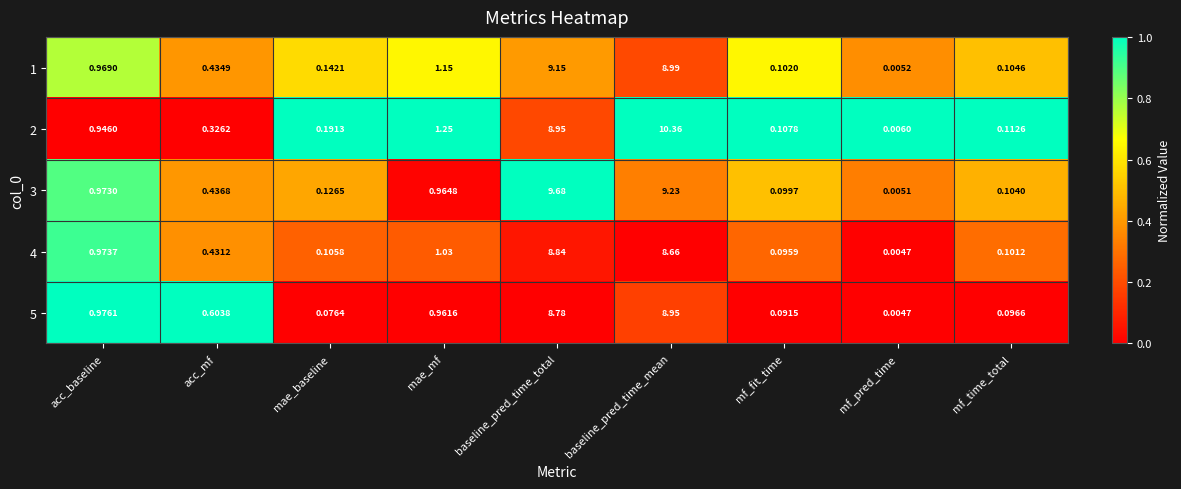

At which category is the sum across all series the highest?

baseline_pred_time_mean